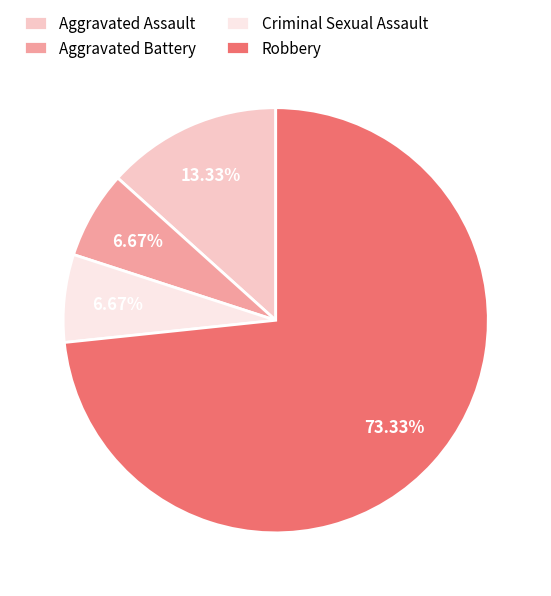

True or false: Aggravated Assault accounts for 13% of the total.

True